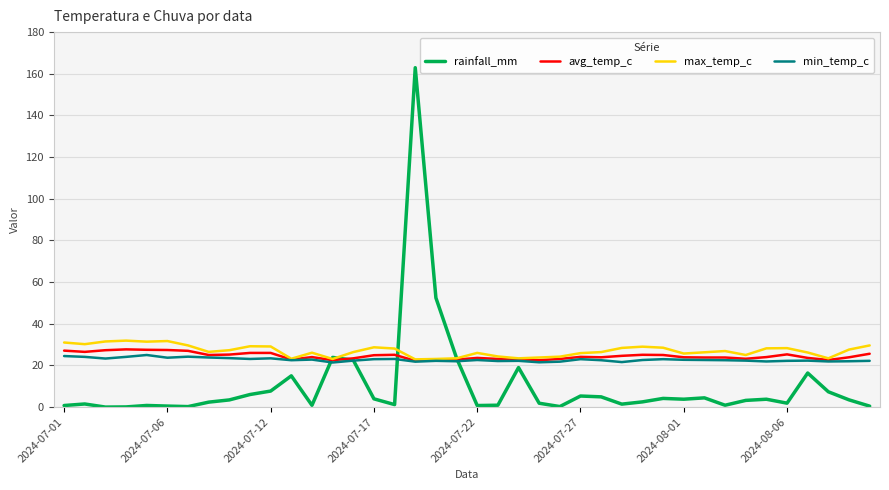

What is the maximum value for rainfall_mm?

162.9